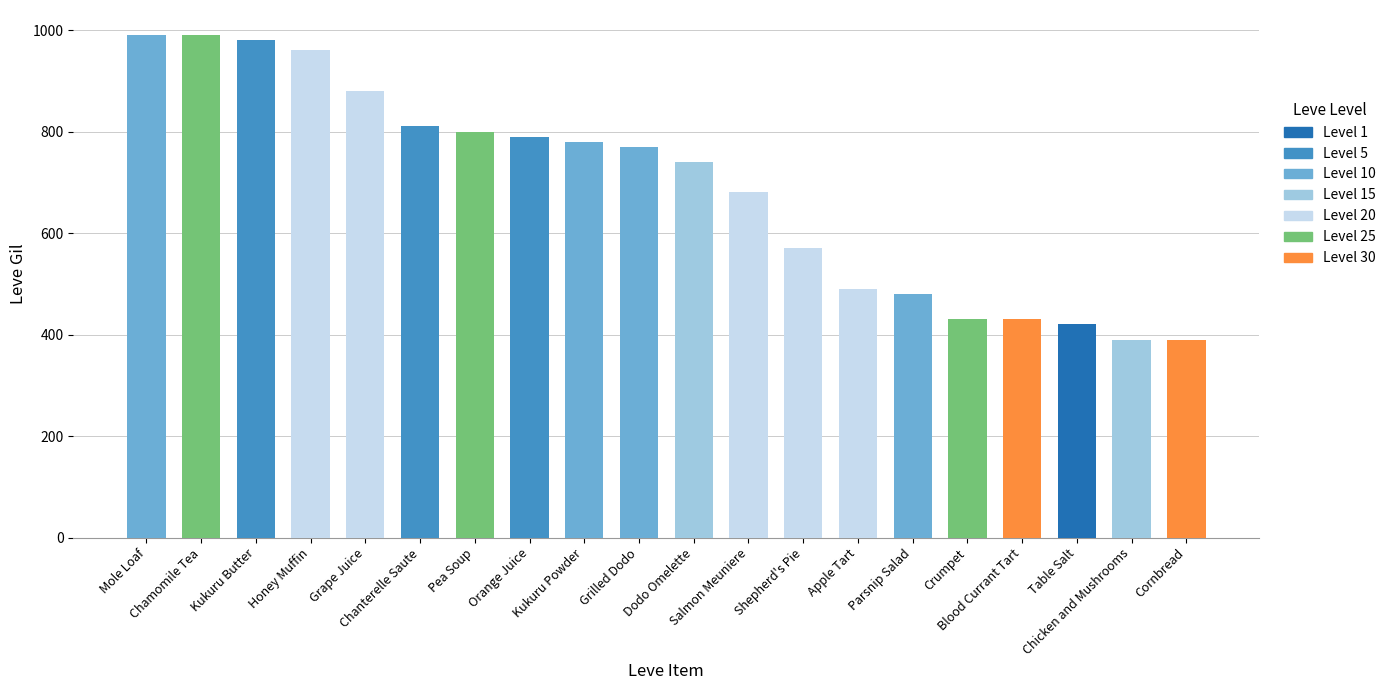

Does the chart contain any negative values?

No